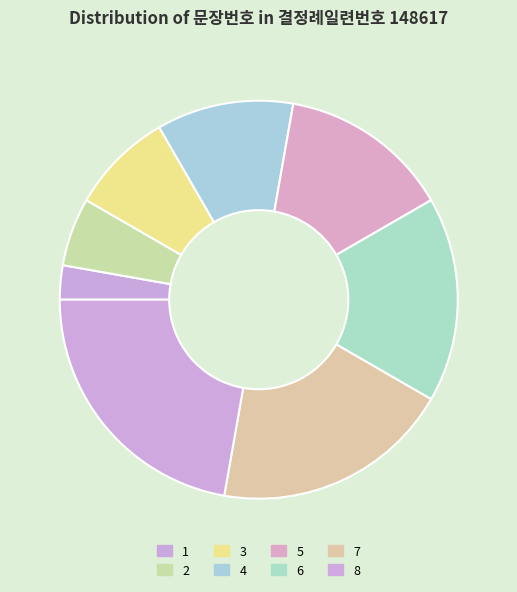

Which slice is the smallest?

1